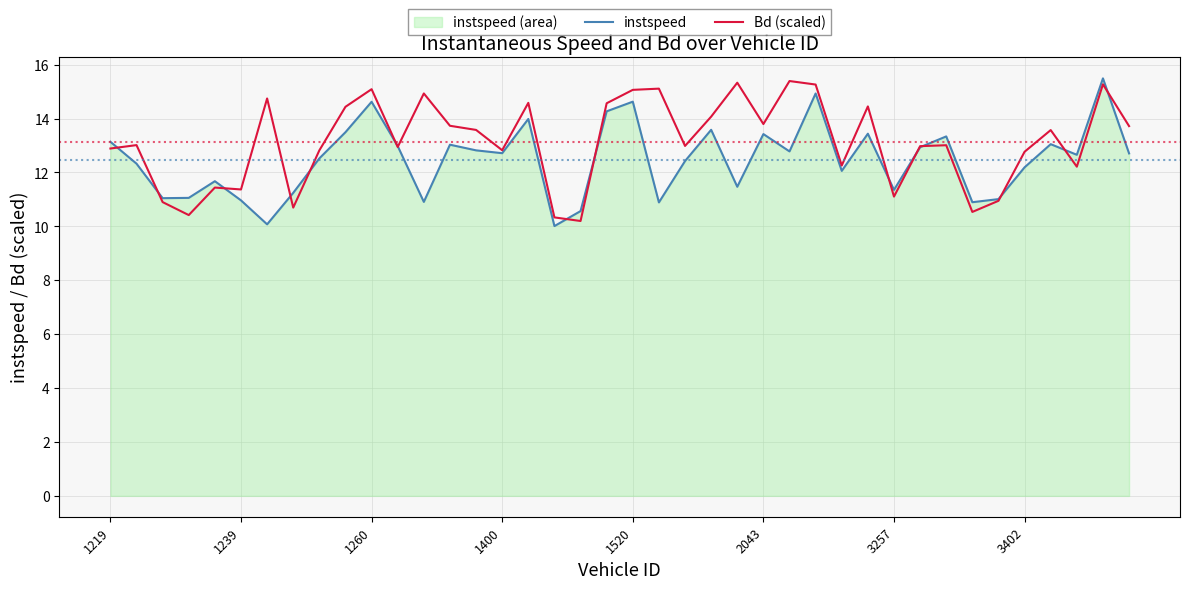

What is the difference between the maximum and minimum values in the instspeed series?

5.5